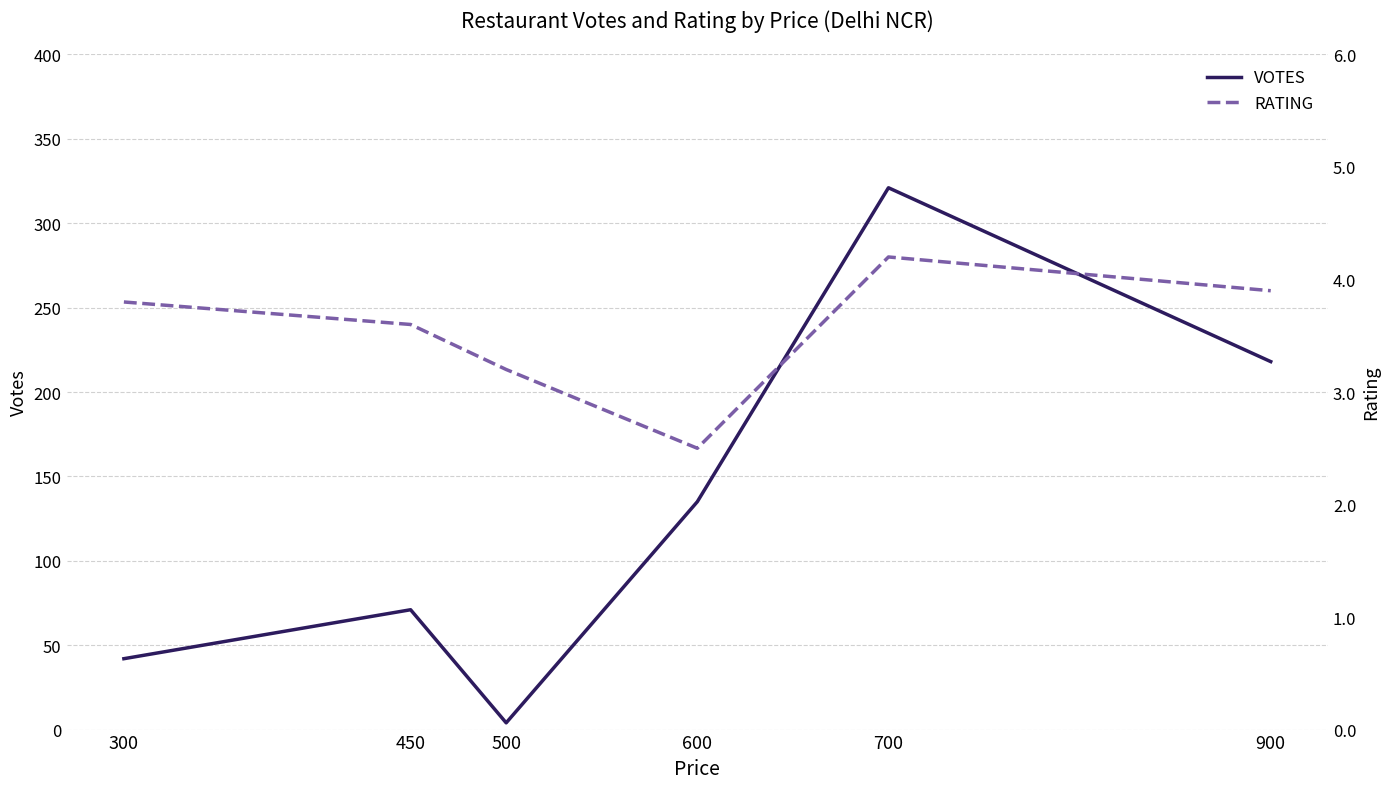

What is the difference between the RATING values at 500 and 300?

0.6